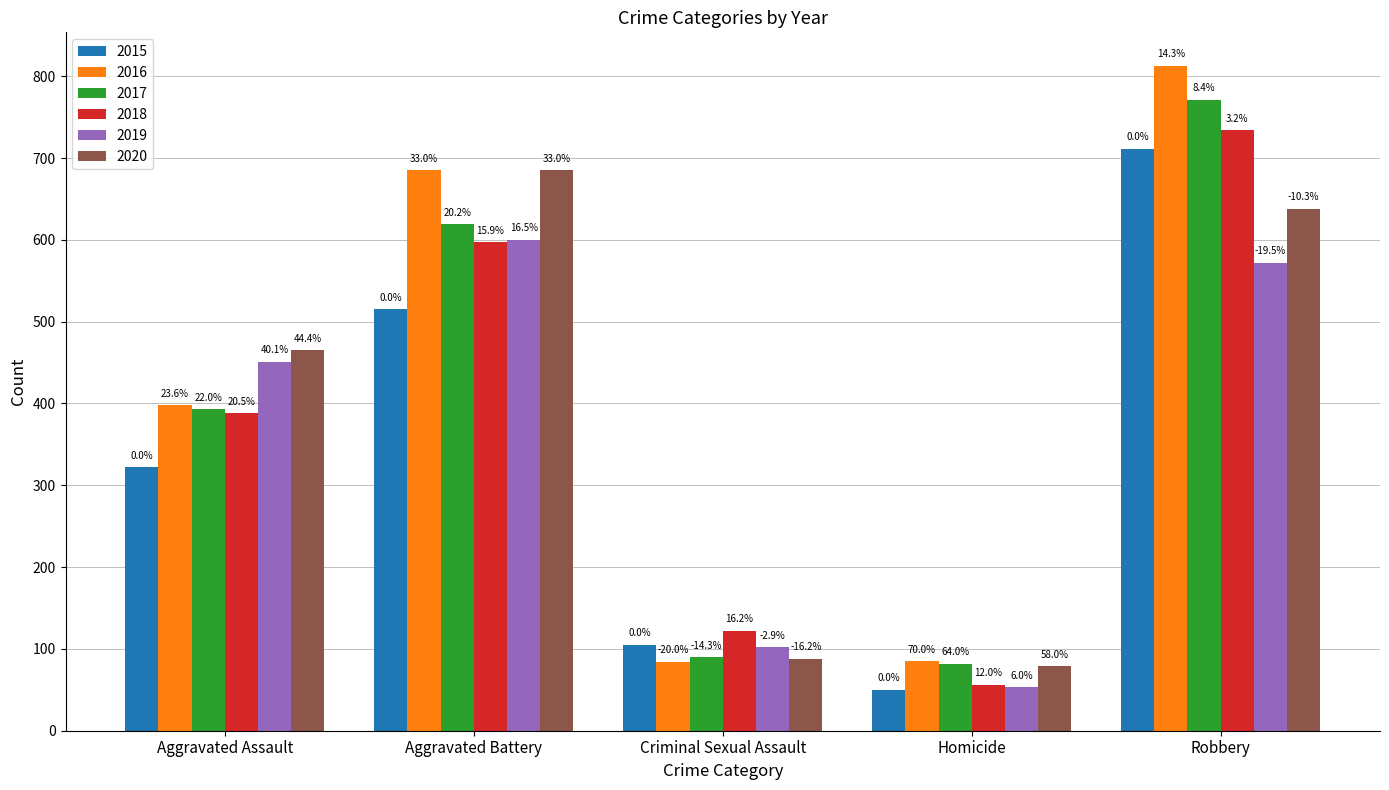

Between Aggravated Battery and Robbery, which series saw the biggest shift?

2015